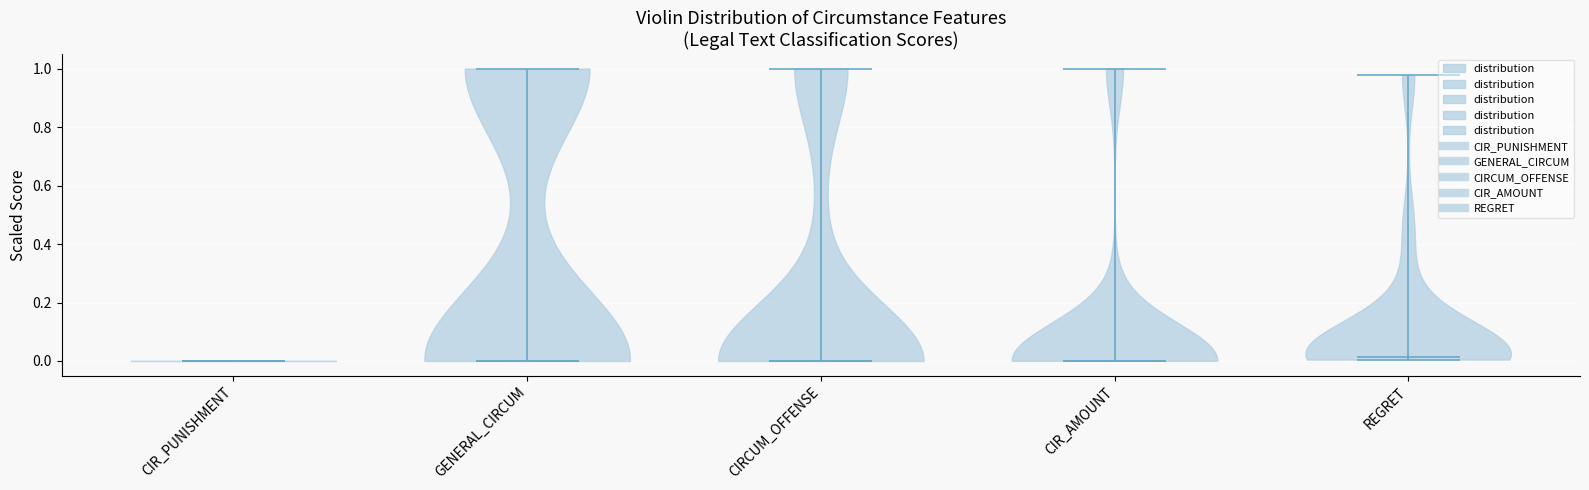

Reading left to right, read every violin against the y-axis: where its median line is, and the lowest and highest points it reaches. The values are not printed on the chart, so give them approximately, as read against the axis.

CIR_PUNISHMENT: median line 0.00, lowest point 0.00, highest point 0.00
GENERAL_CIRCUM: median line 0.00, lowest point 0.00, highest point 1.00
CIRCUM_OFFENSE: median line 0.00, lowest point 0.00, highest point 1.00
CIR_AMOUNT: median line 0.00, lowest point 0.00, highest point 1.00
REGRET: median line 0.02, lowest point 0.00, highest point 0.98